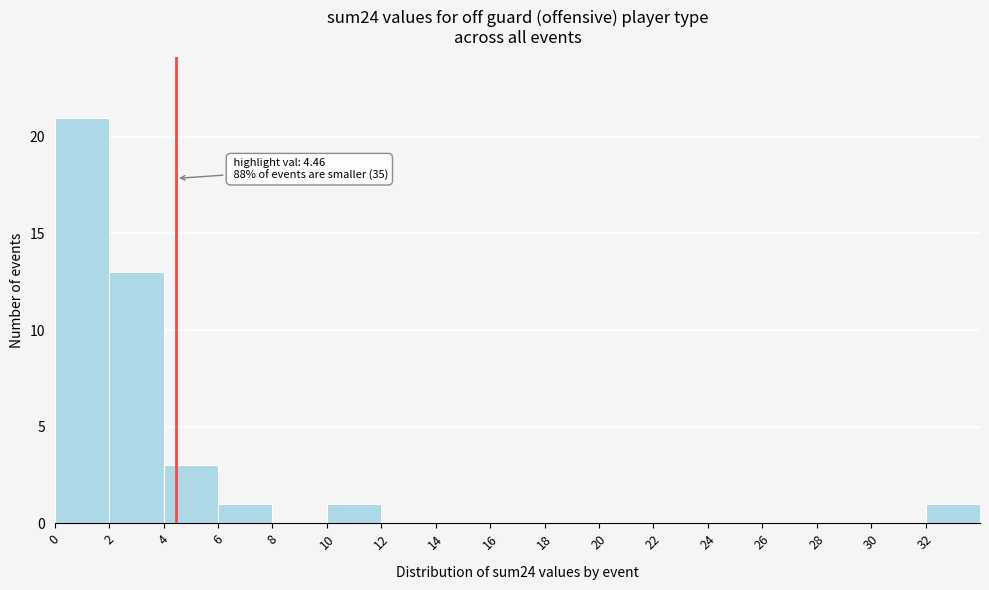

Which range on the x-axis has the tallest bar?

0 to 2